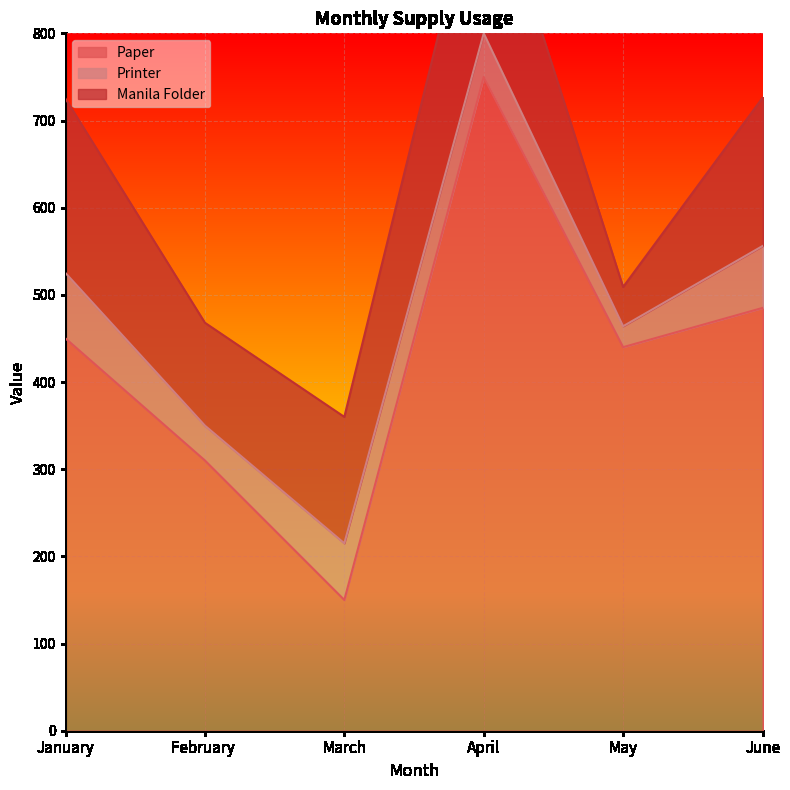

True or false: Printer has a value of 35 at May.

False